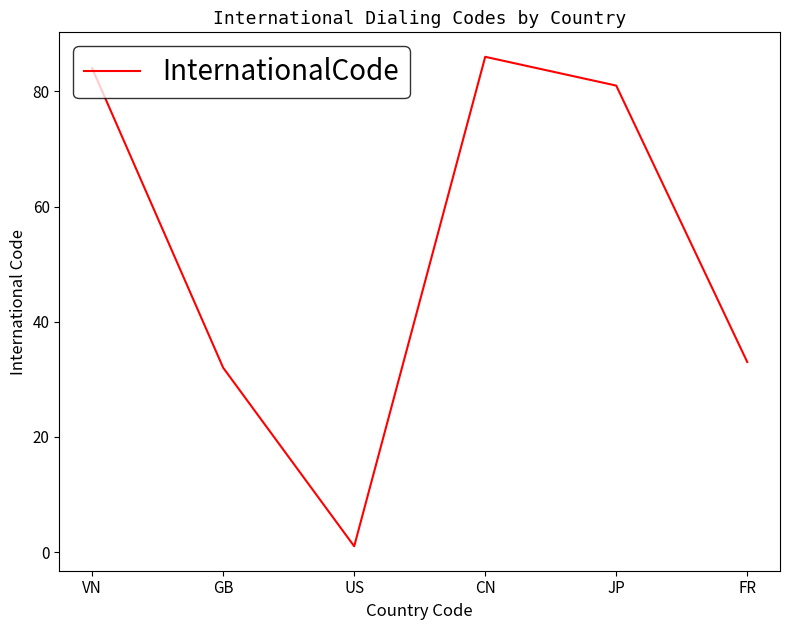

Reading left to right, transcribe all the data shown in this chart.

84	32	1	86	81	33